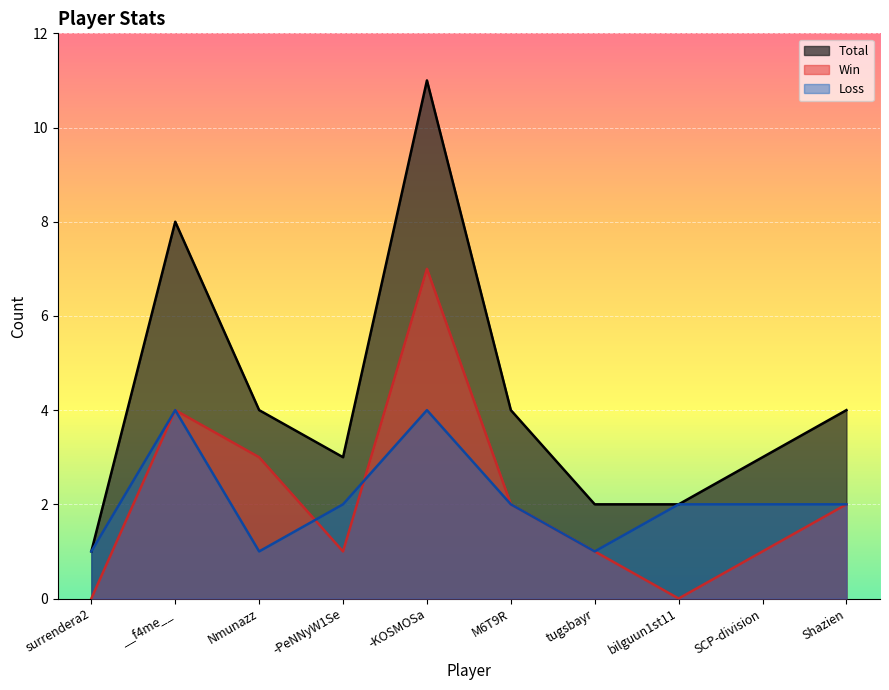

What is the label of the 3rd point from the left?

Nmunazz